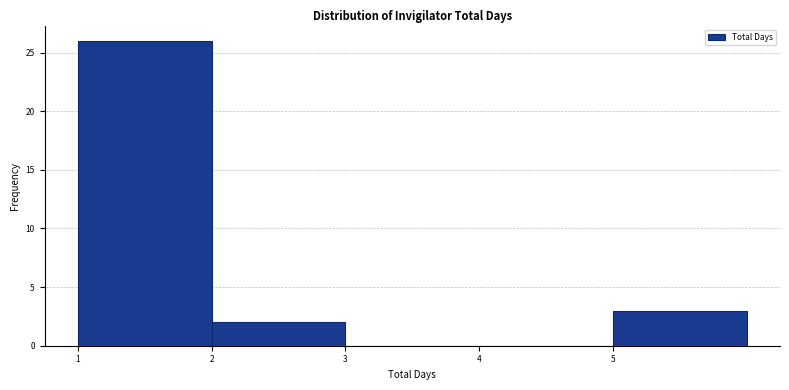

What is the height of the bar covering 2 to 3 on the x-axis? The values are not printed on the chart, so give them approximately, as read against the axis.

2